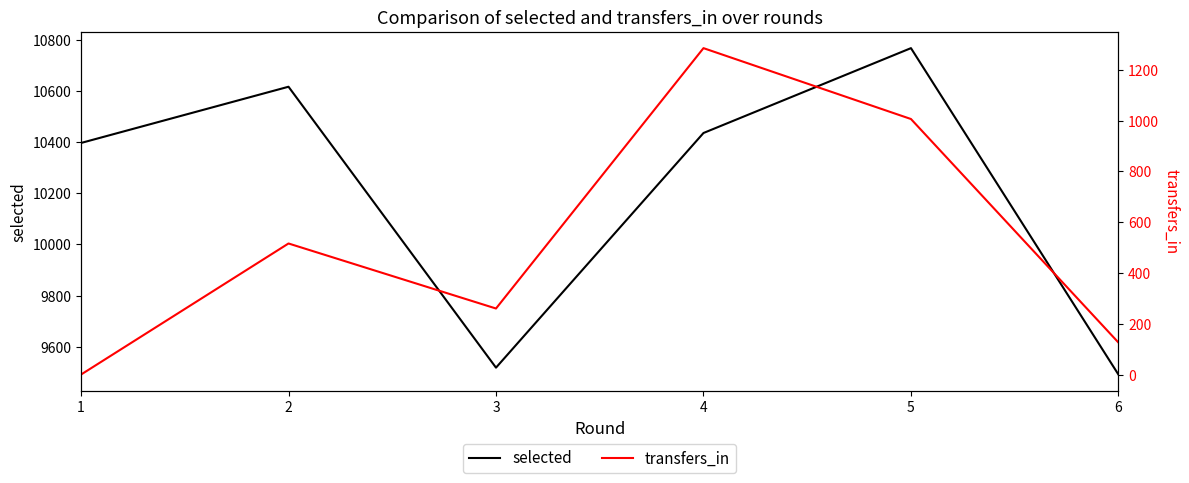

True or false: transfers_in has a value of 516 at 2.

True